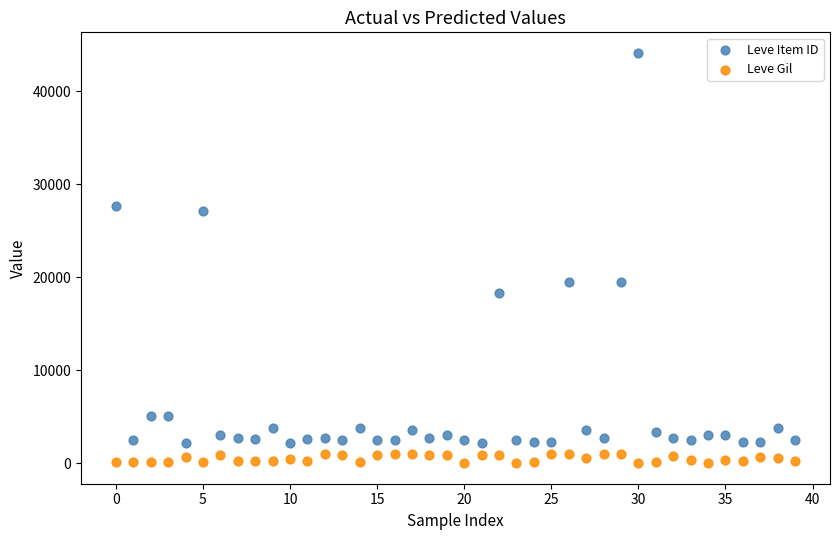

Which series reaches the maximum Y coordinate?

Leve Item ID